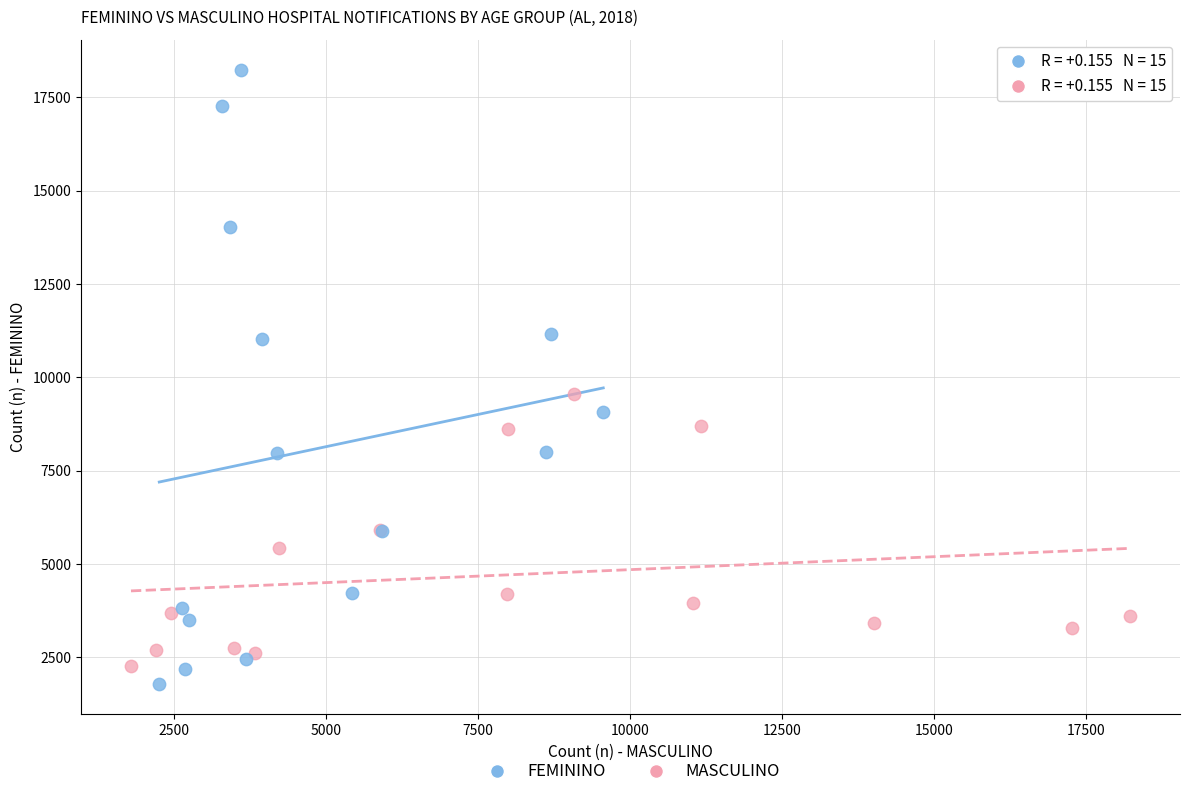

Which series reaches the maximum Y coordinate?

FEMININO